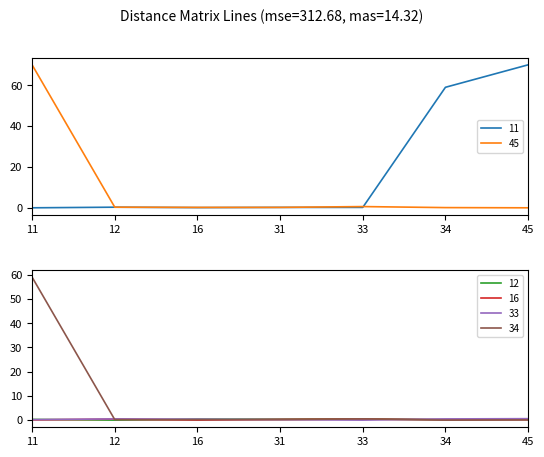

What are all the series names shown in the legend?

11, 45, 12, 16, 33, 34